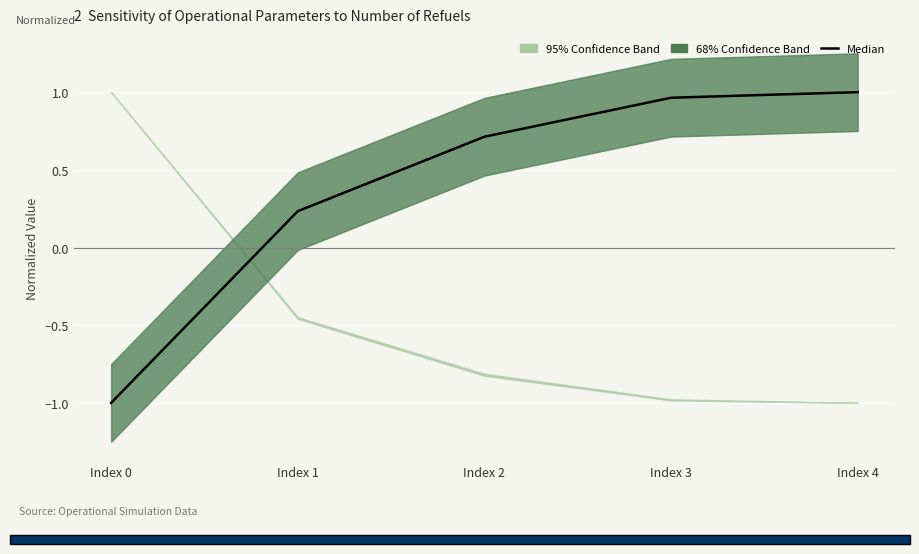

List the labels in order of value, largest first.

Index 4, Index 3, Index 2, Index 1, Index 0